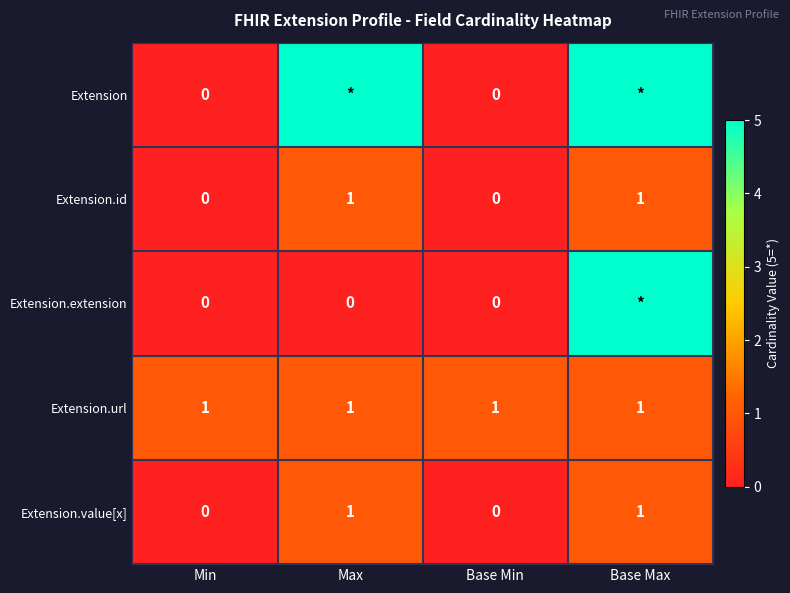

What is the total value across all series at Min?

1